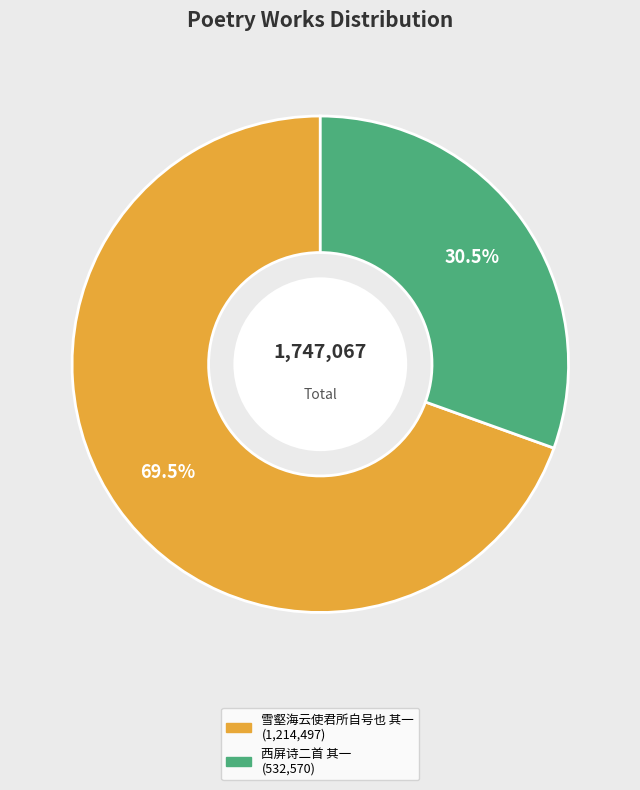

Does any single category account for the majority?

Yes